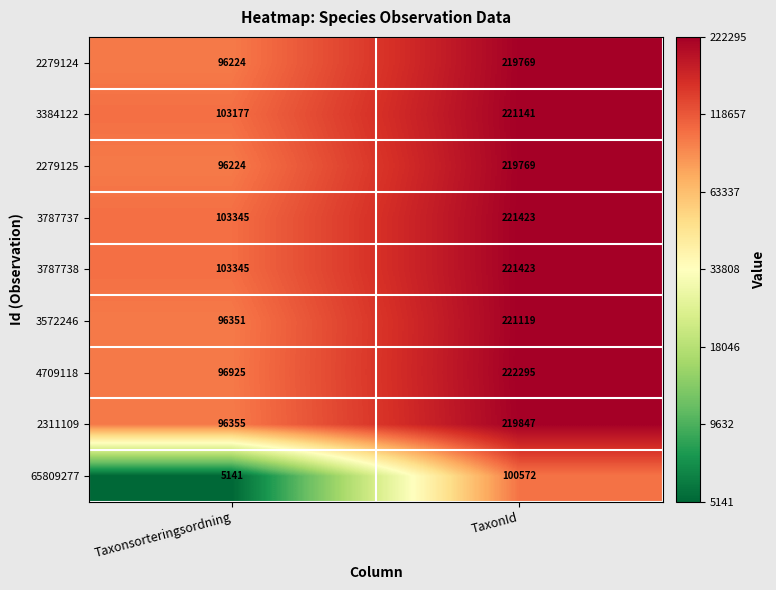

What is the greatest value displayed?

222295